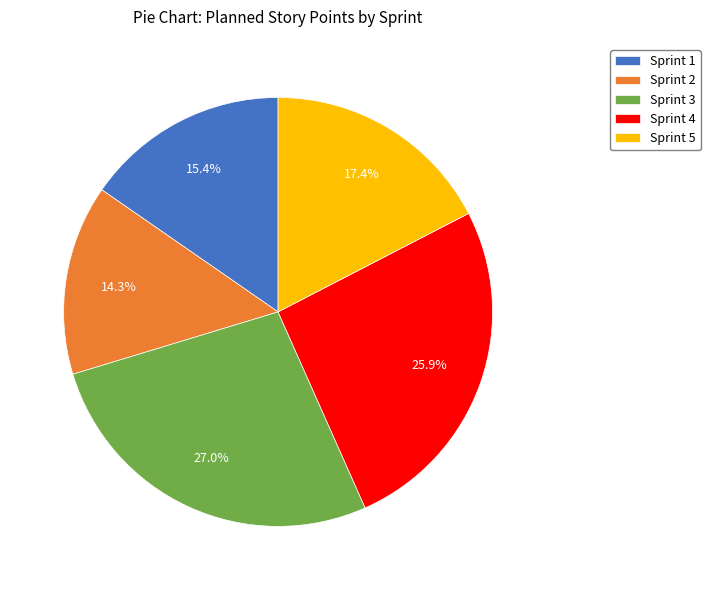

Rank the categories by value from highest to lowest.

Sprint 3, Sprint 4, Sprint 5, Sprint 1, Sprint 2